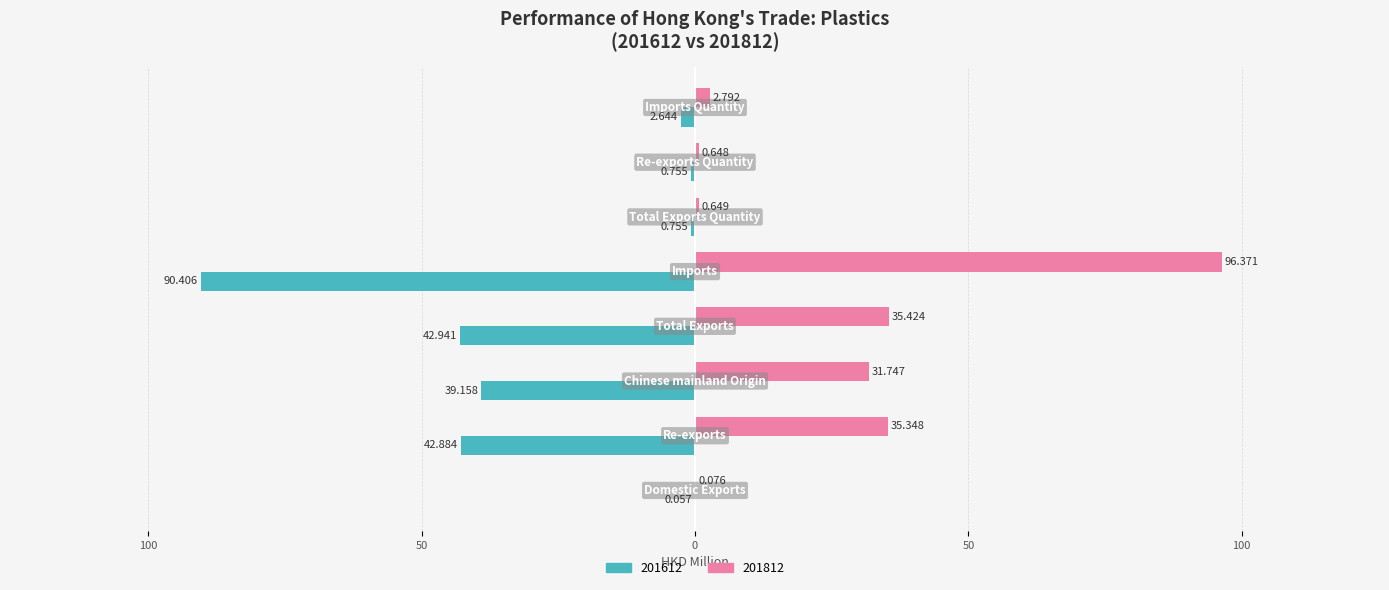

Reading right to left, list all the values displayed in this chart.

201612: -2.6	-0.8	-0.8	-90.4	-42.9	-39.2	-42.9	-0.1
201812: 2.8	0.6	0.6	96.4	35.4	31.7	35.3	0.1